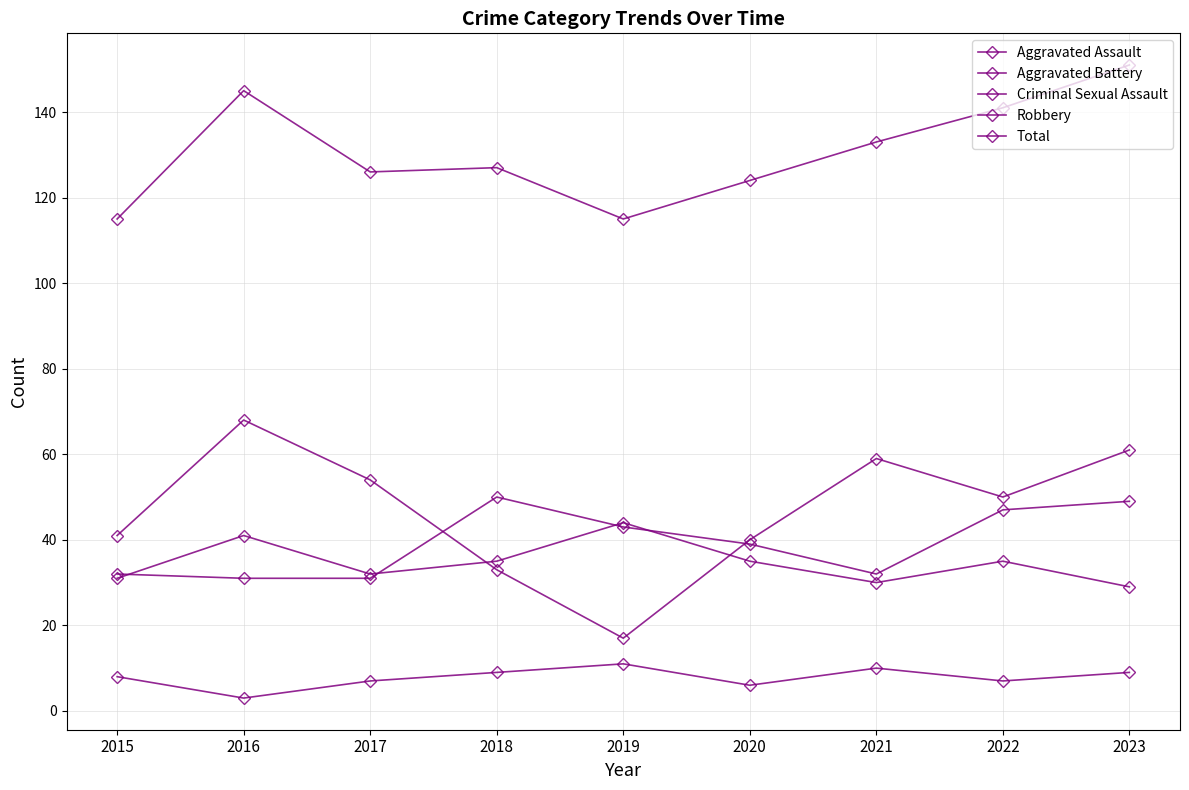

How many data points in Total are less than 127?

4